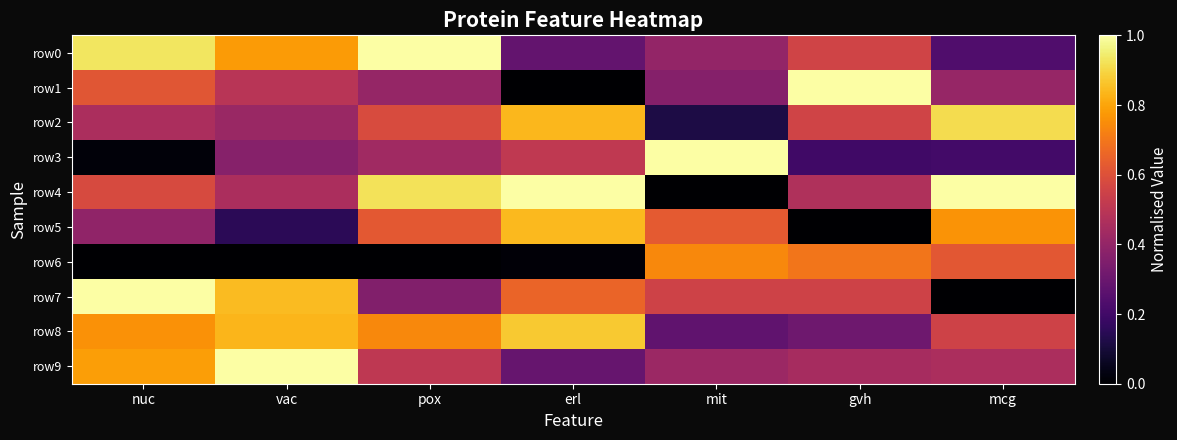

Which series changed the most between nuc and mit?

row3